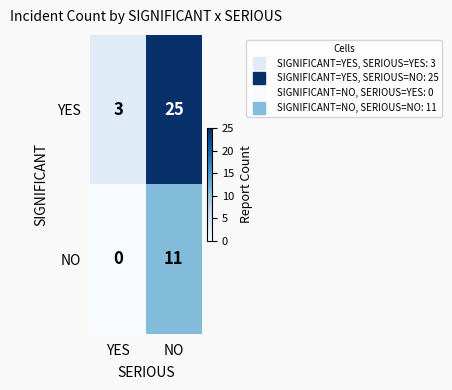

What is the sum of all YES values?

28